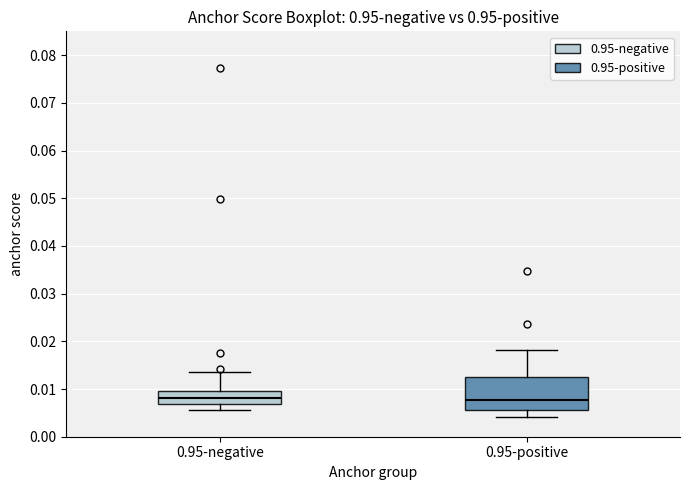

Reading left to right, read every box against the y-axis: the position of its median line, the range the box covers, and the ends of its whiskers. The values are not printed on the chart, so give them approximately, as read against the axis.

0.95-negative: median 0.008, box 0.007 to 0.010, whiskers 0.006 to 0.014
0.95-positive: median 0.008, box 0.006 to 0.013, whiskers 0.004 to 0.018